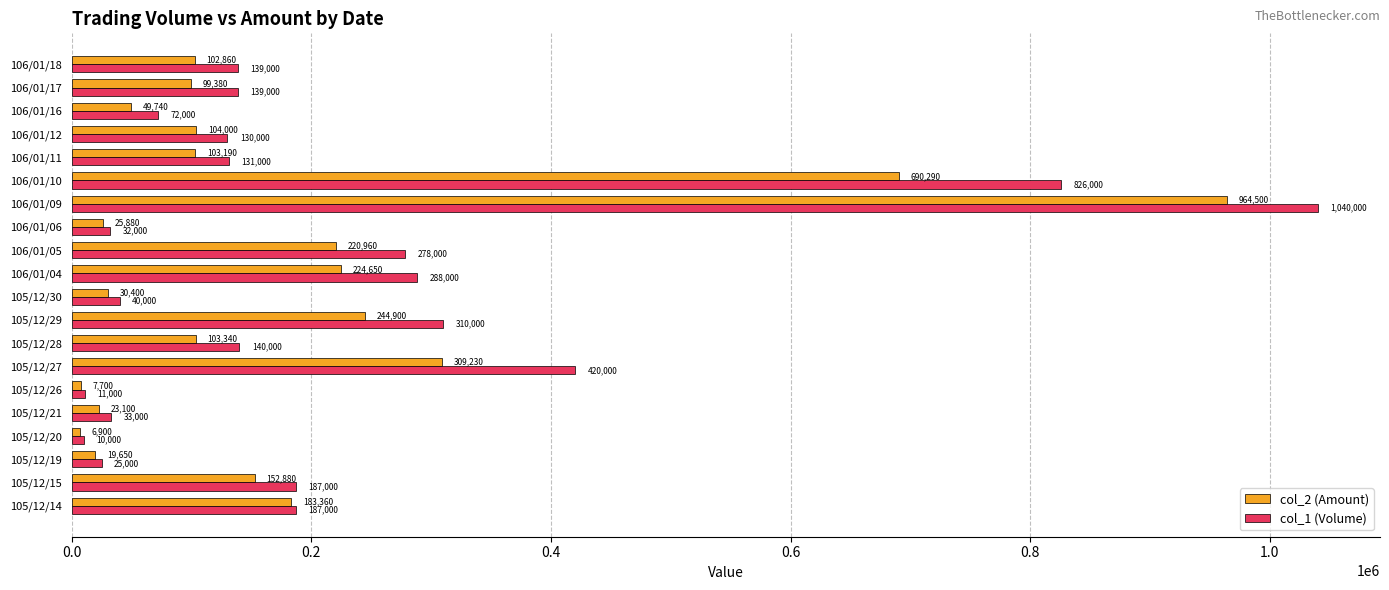

Which series has the widest spread of values?

col_1 (Volume)